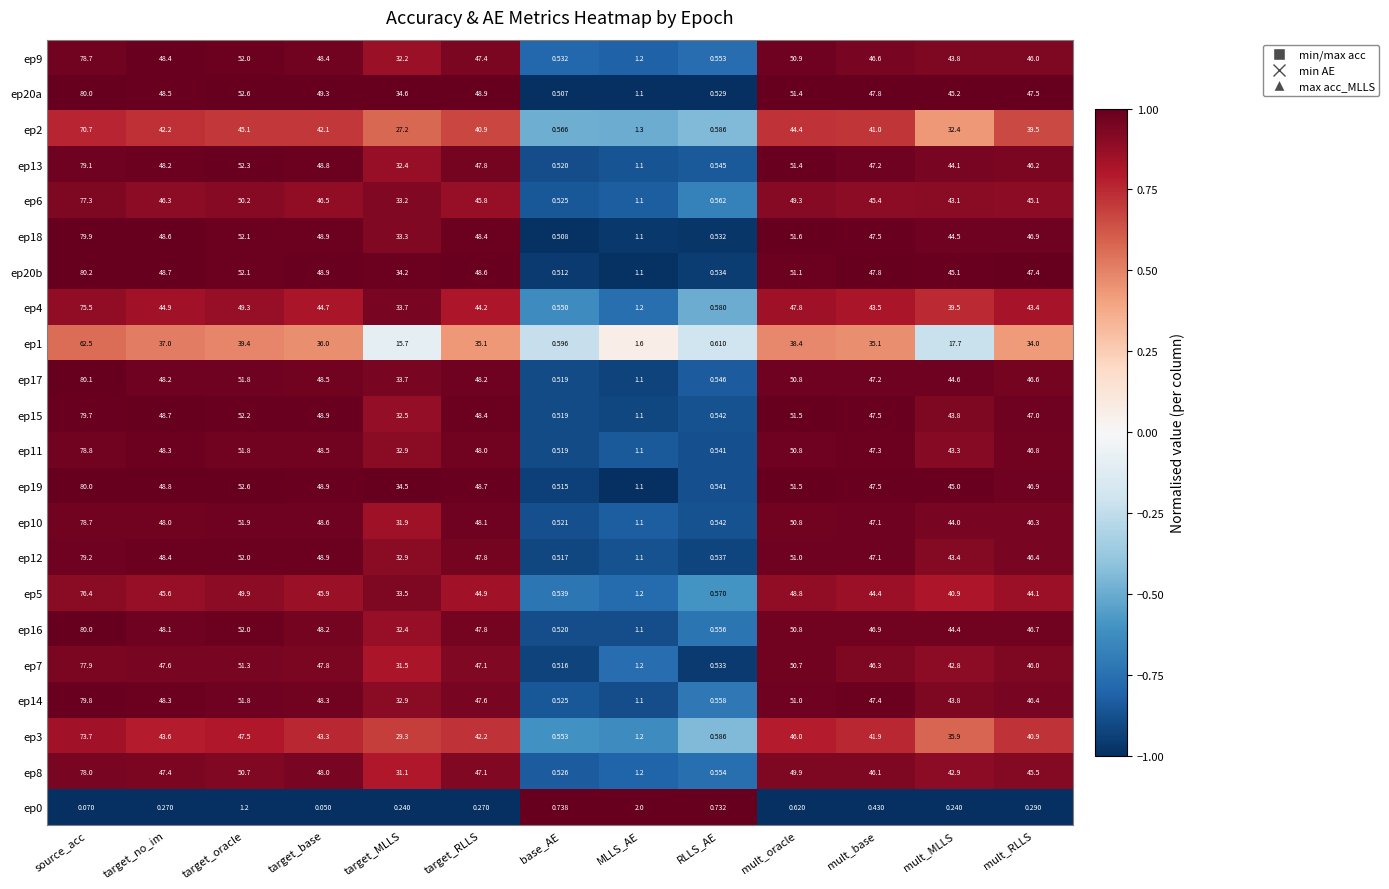

At which label does ep19 first exceed 47?

source_acc